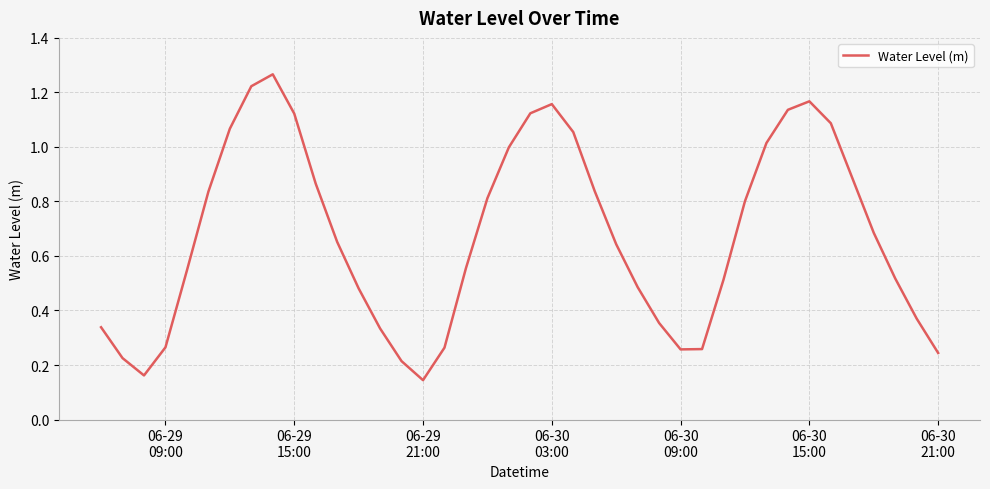

How many interior local valleys (lower than both neighbors) does the data have?

3